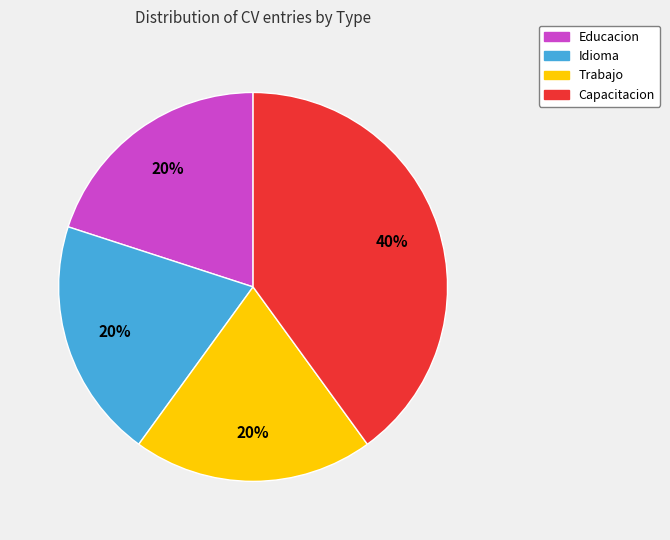

Which slice is the largest?

Capacitacion